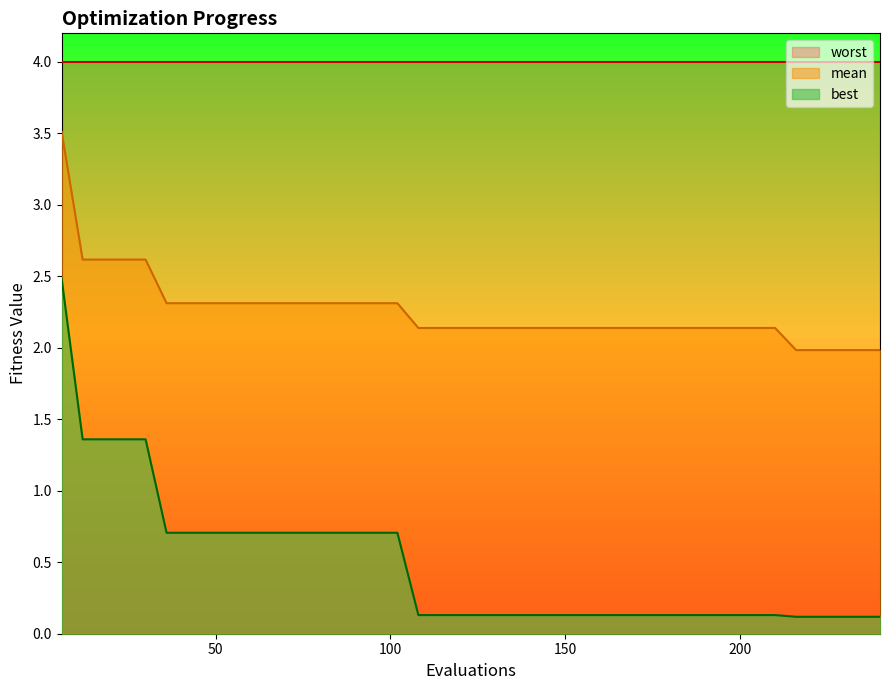

At how many categories does at least one series exceed 3?

40